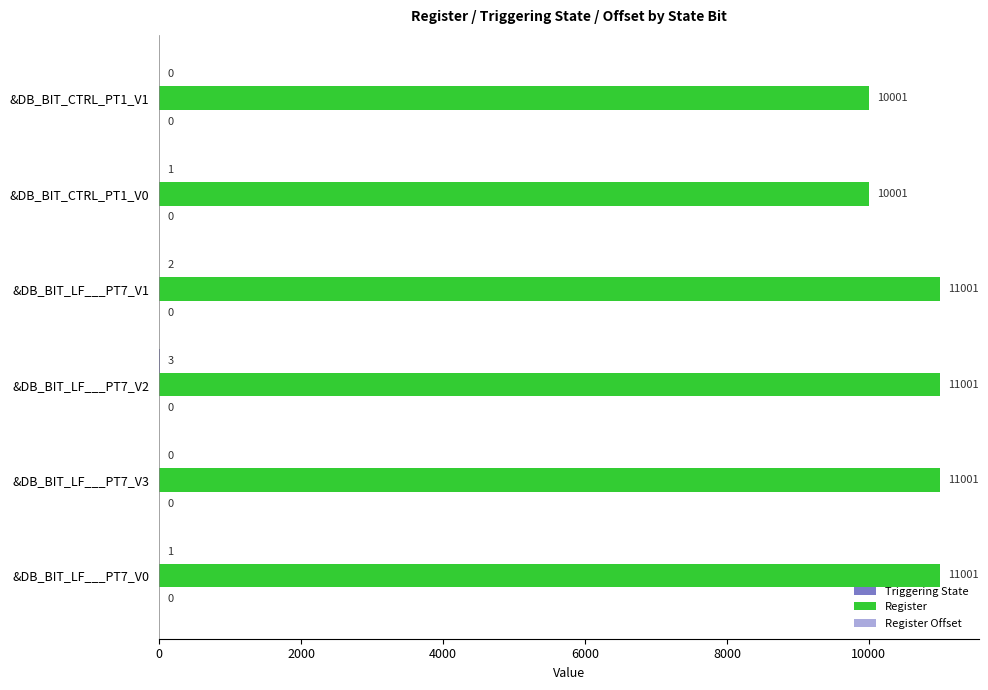

How many distinct data groups are displayed?

2